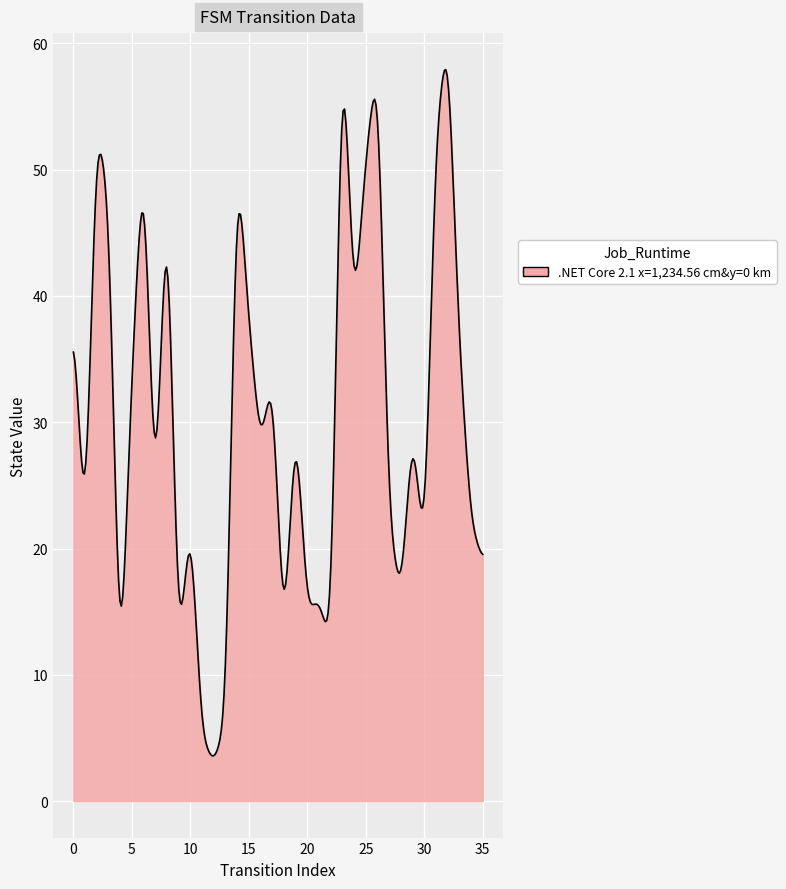

What is the maximum value shown in the chart?

57.9